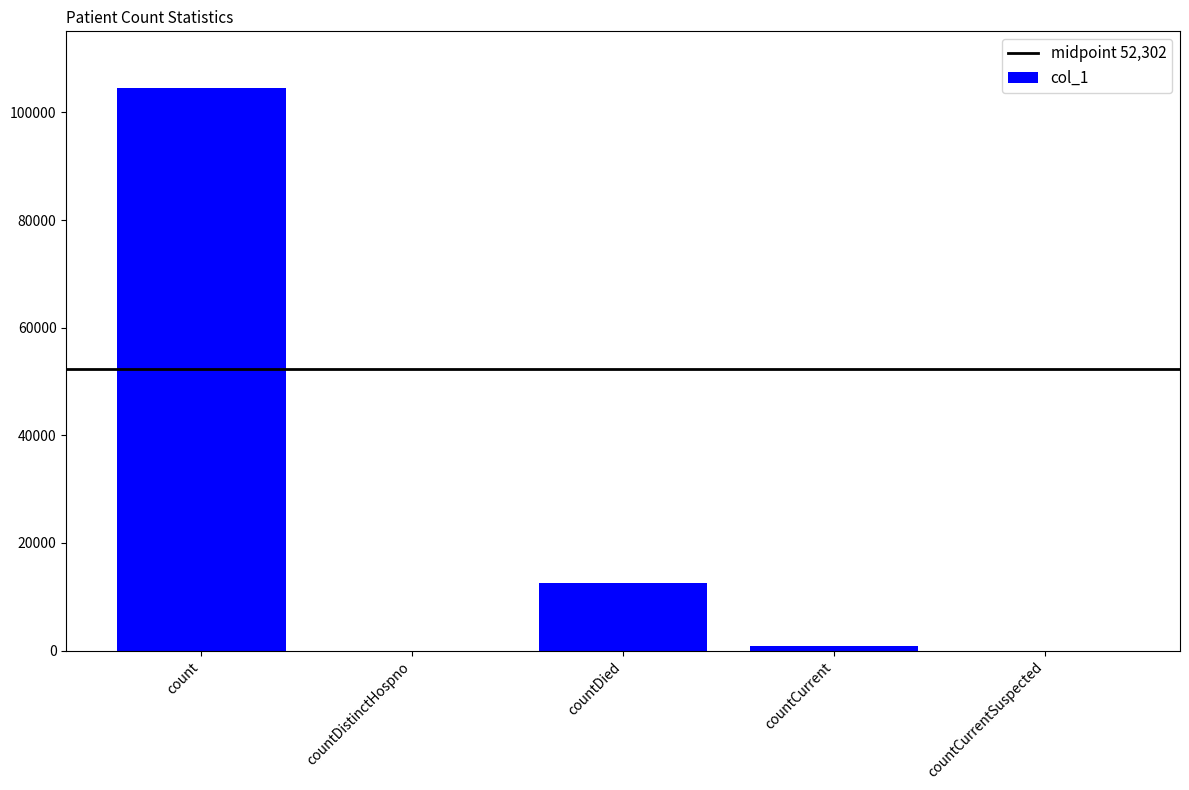

Reading right to left, list all the values displayed in this chart.

countCurrentSuspected=0	countCurrent=809	countDied=12593	countDistinctHospno=0	count=104604